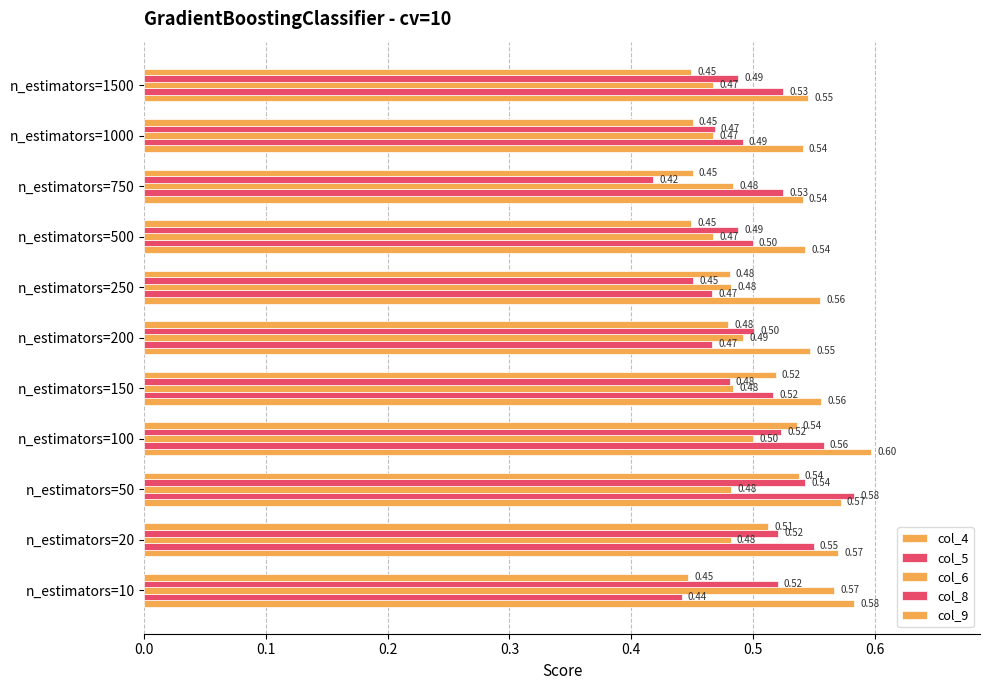

How many data points does each series have?

11